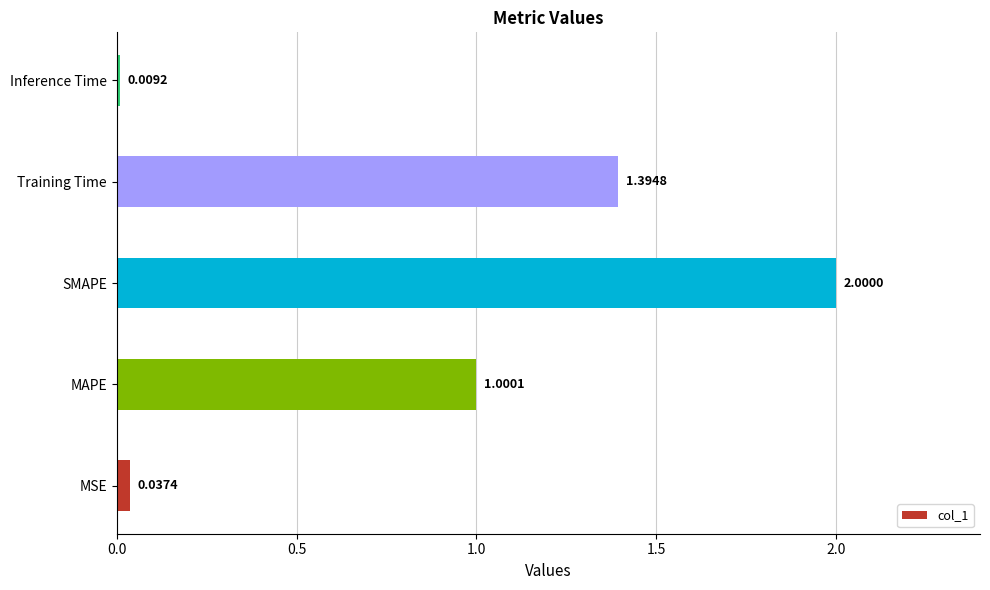

How many data points are less than 1?

2